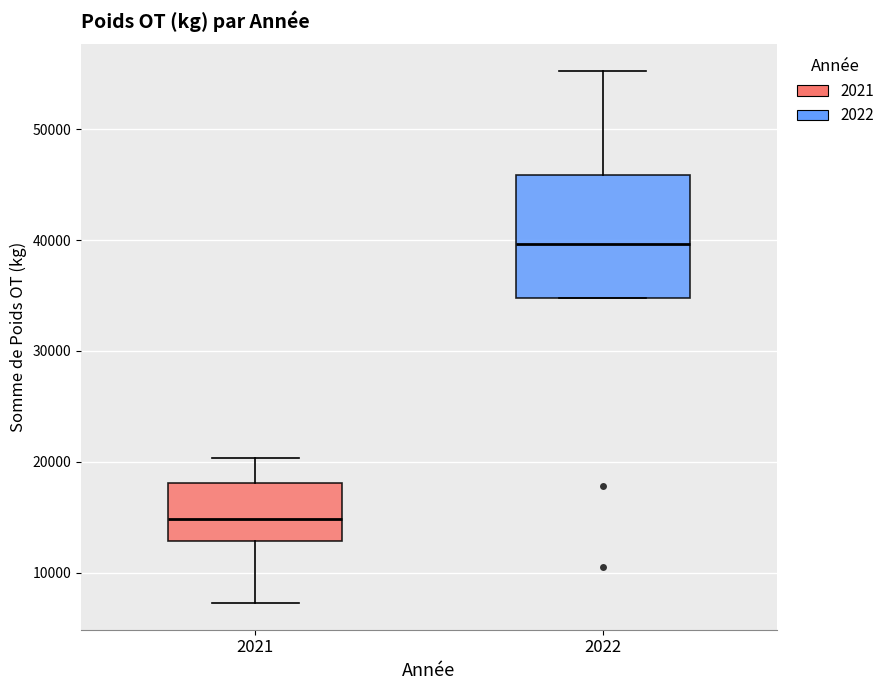

Reading left to right, transcribe this box plot: for each box, give where its median line is, the range the box spans, and where its two whiskers end, as read against the y-axis. The values are not printed on the chart, so give them approximately, as read against the axis.

2021: median 15000, box 13000 to 18000, whiskers 7000 to 20000
2022: median 40000, box 35000 to 46000, whiskers 35000 to 55000